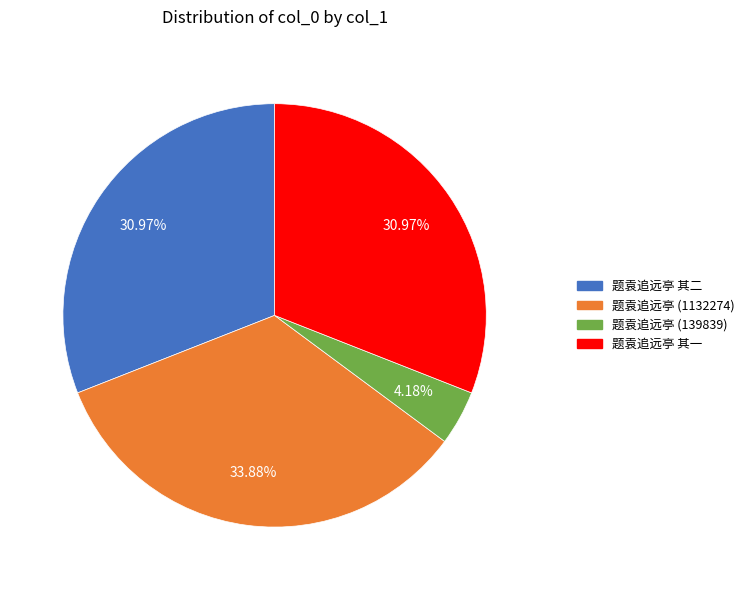

Is there a majority slice in this chart?

No